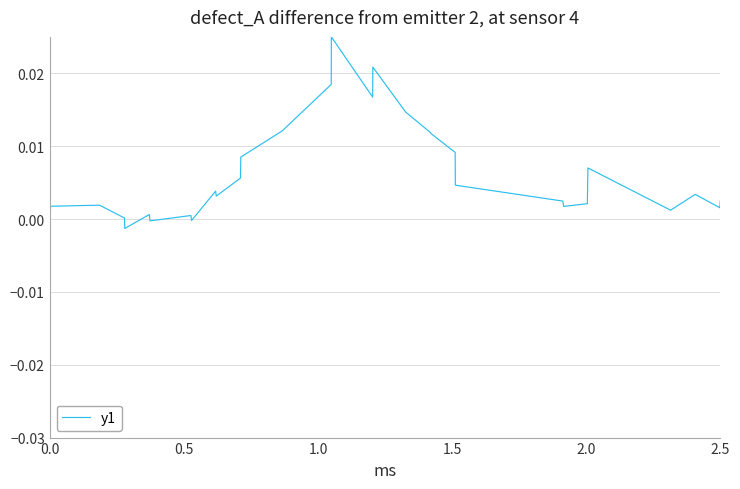

How many lines are shown in the chart?

1